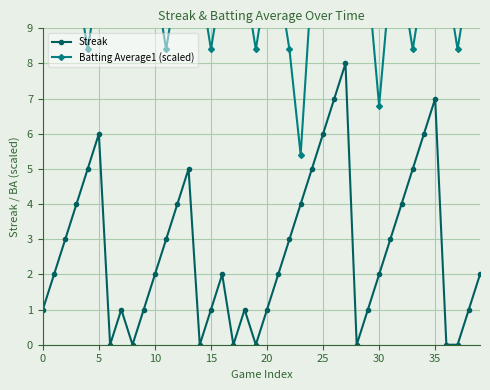

Rank the series by their maximum value, from highest to lowest.

Batting Average1 (scaled), Streak